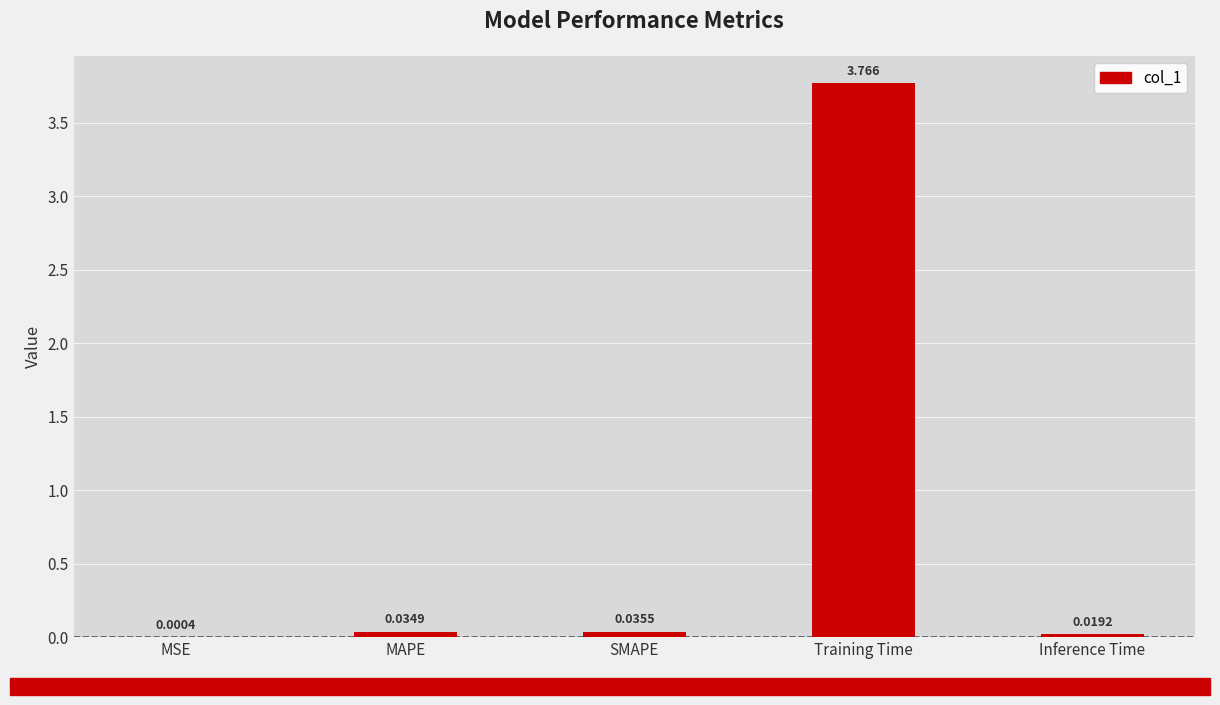

Where is the data nearest to the value 1?

SMAPE